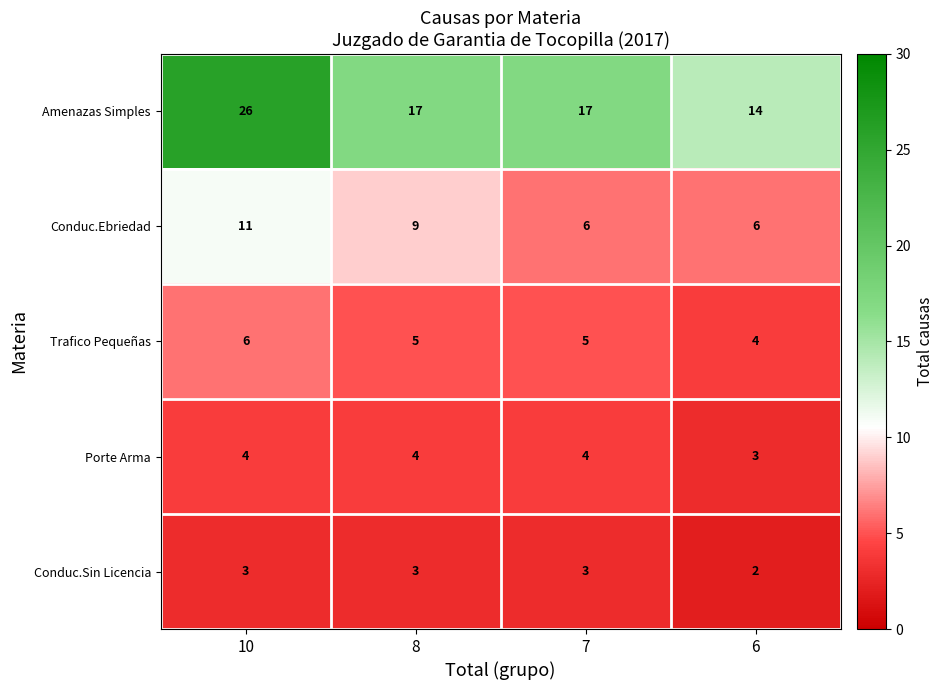

Which series has the widest spread of values?

Amenazas Simples